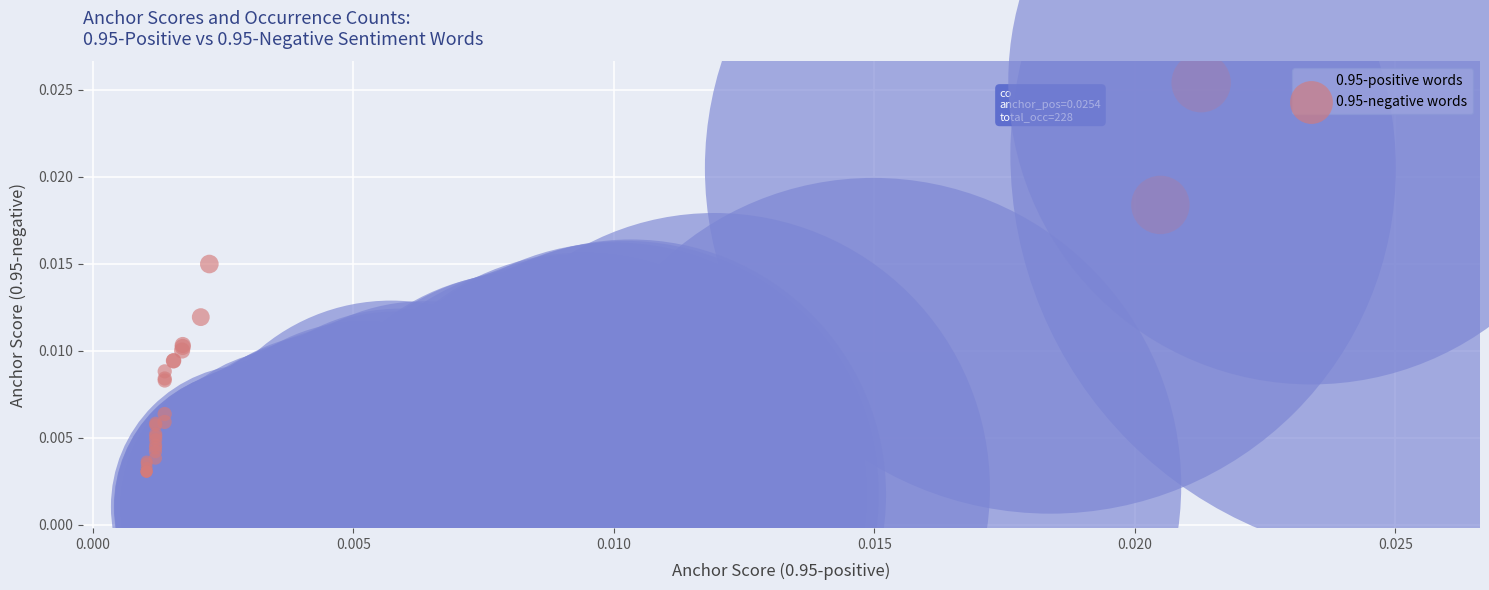

What are all the series names shown in the legend?

0.95-positive words, 0.95-negative words